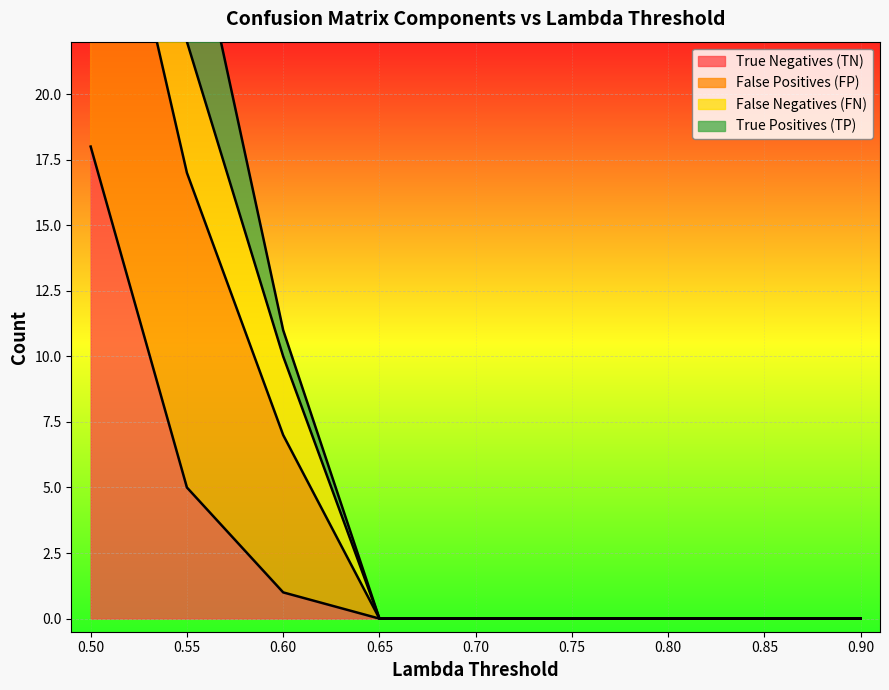

What is the difference between the second highest and minimum values in the True Negatives (TN) series?

5